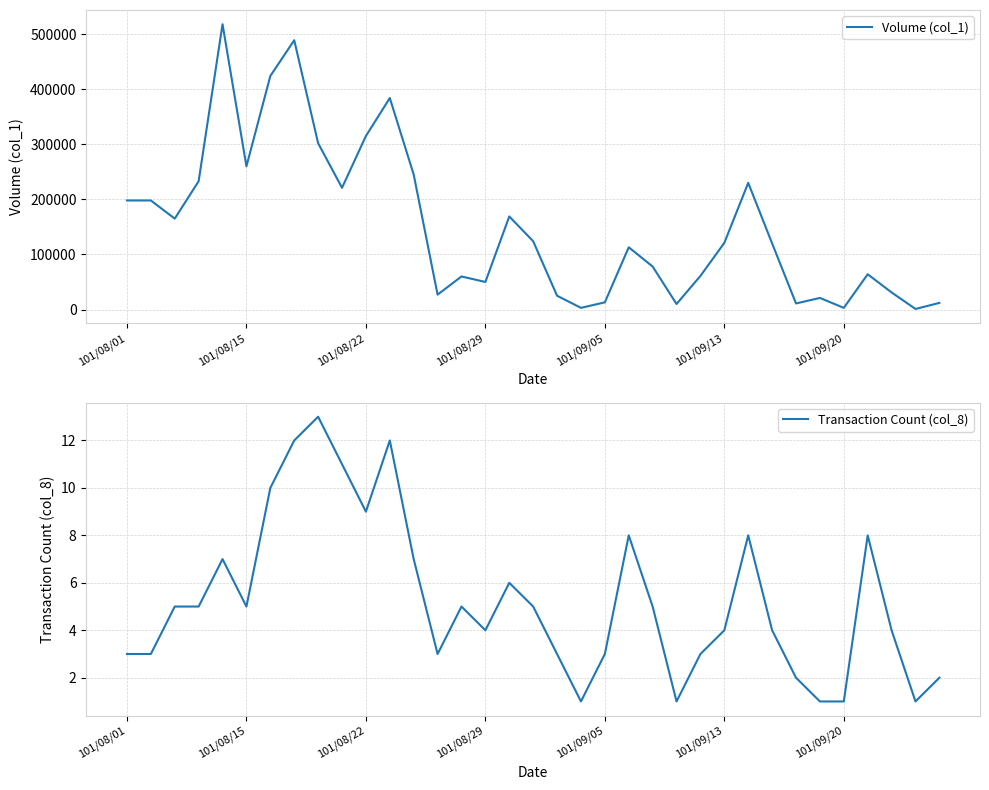

What position from the left is 33?

34